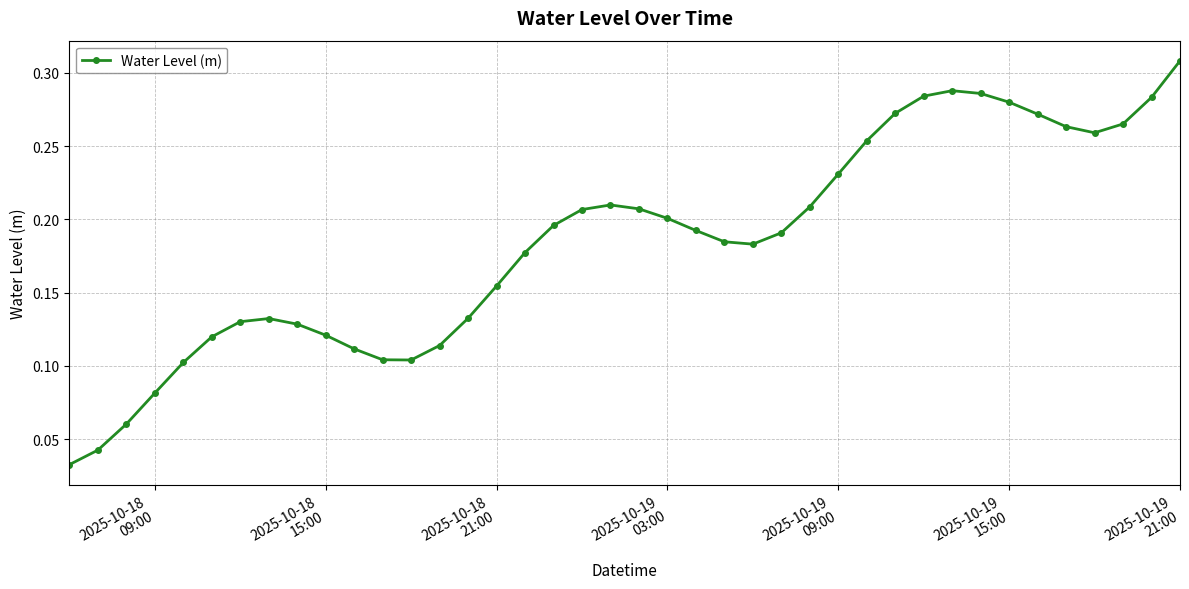

True or false: the data has more than 1 interior local peaks.

True